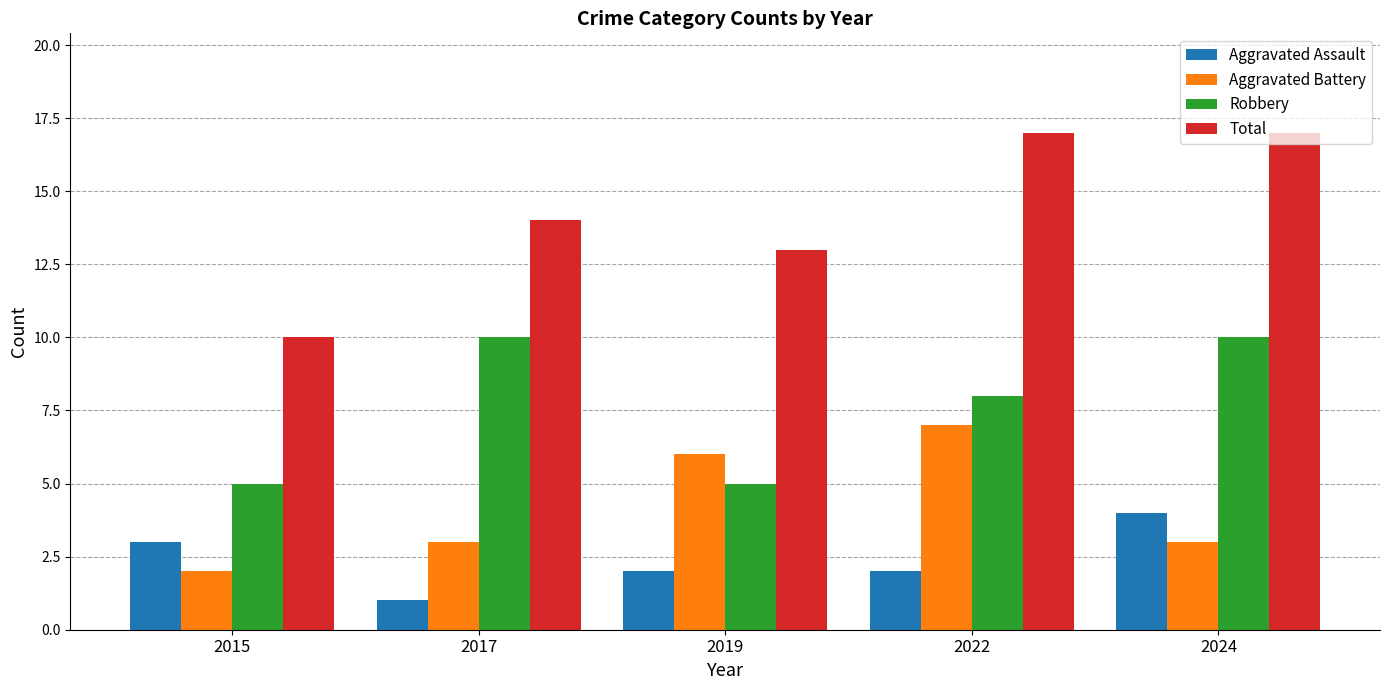

Count the number of categories in the chart.

5